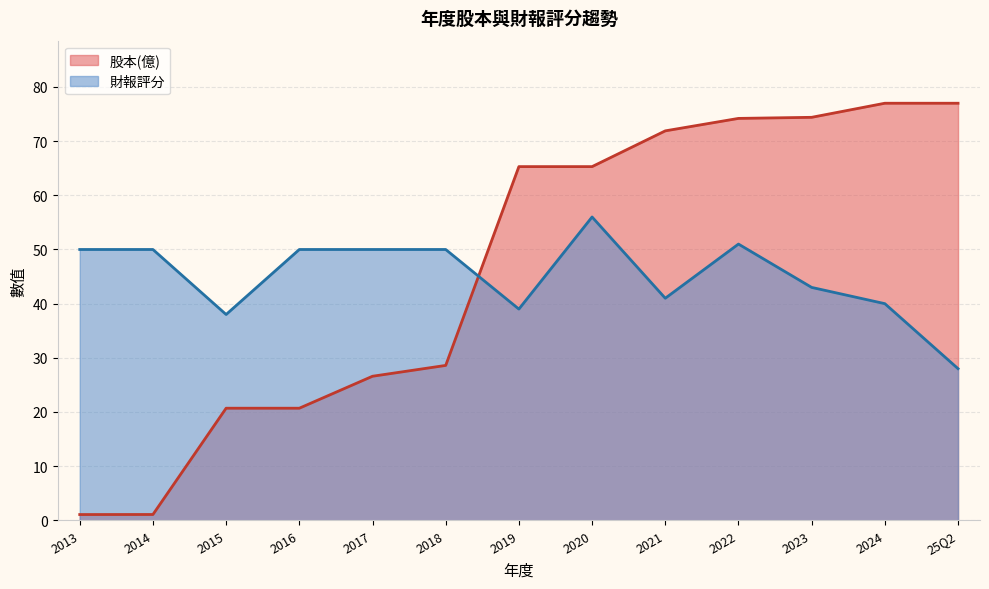

What is the sum of the 股本(億) values at 2013 and 2021?

73.0